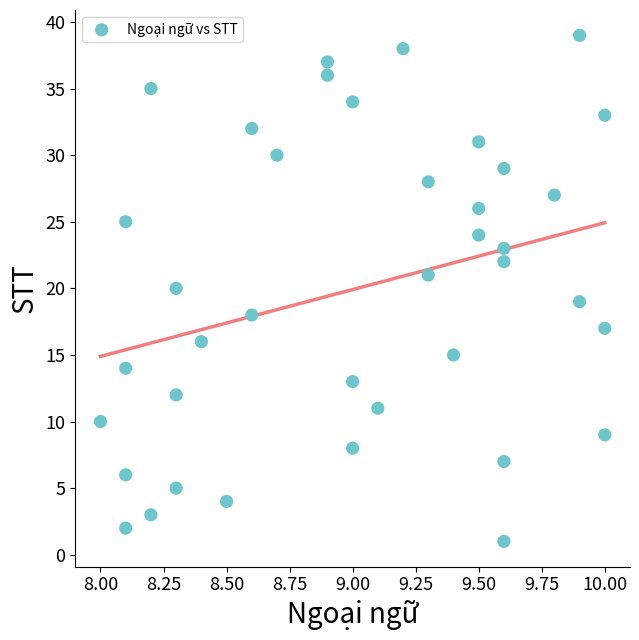

How many data points are displayed?

39